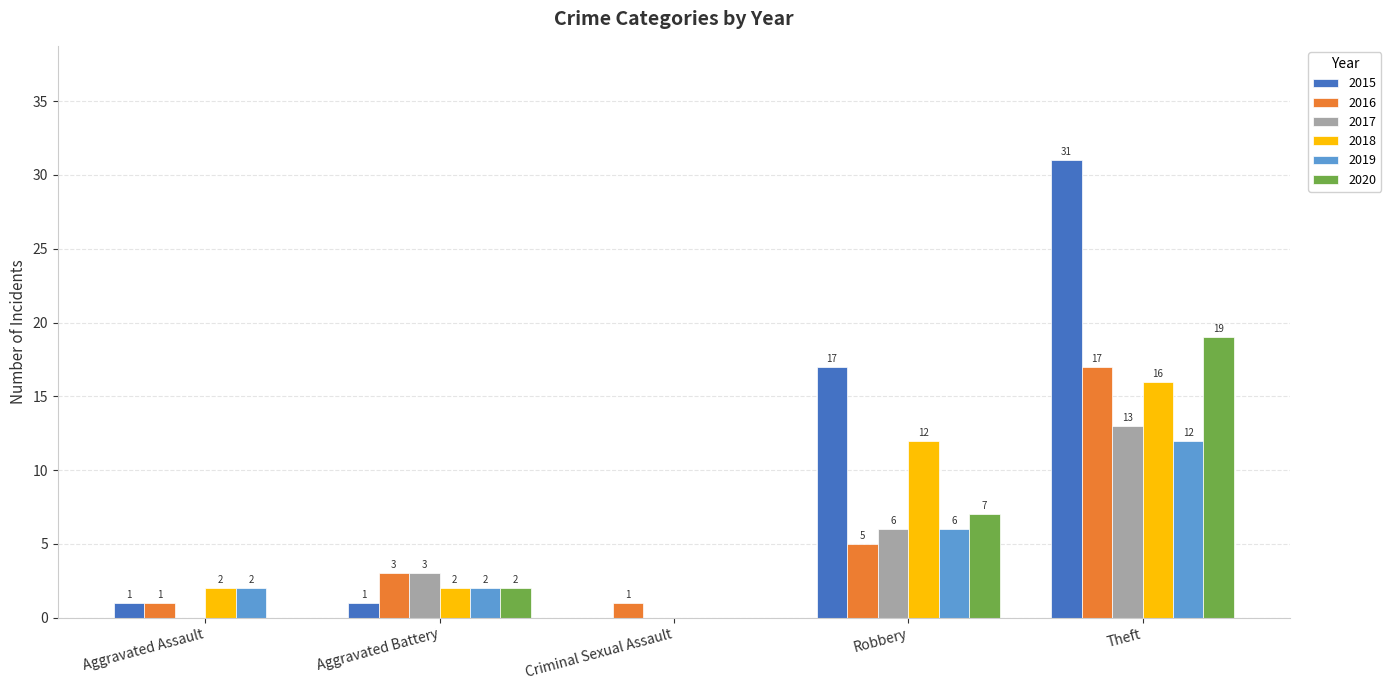

Which category has the highest value in the 2015 series?

Theft